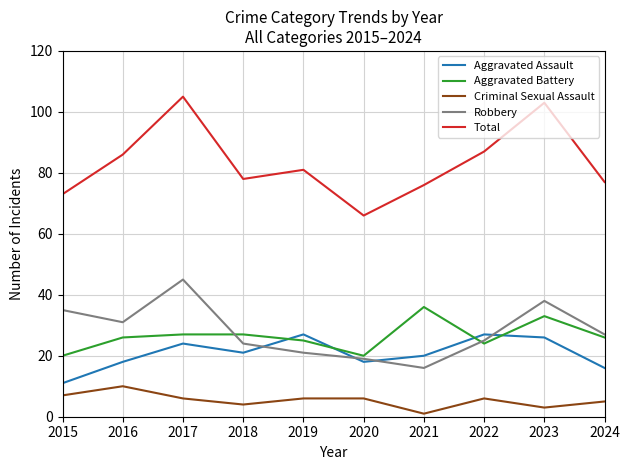

What is the sum of all Aggravated Assault values?

208